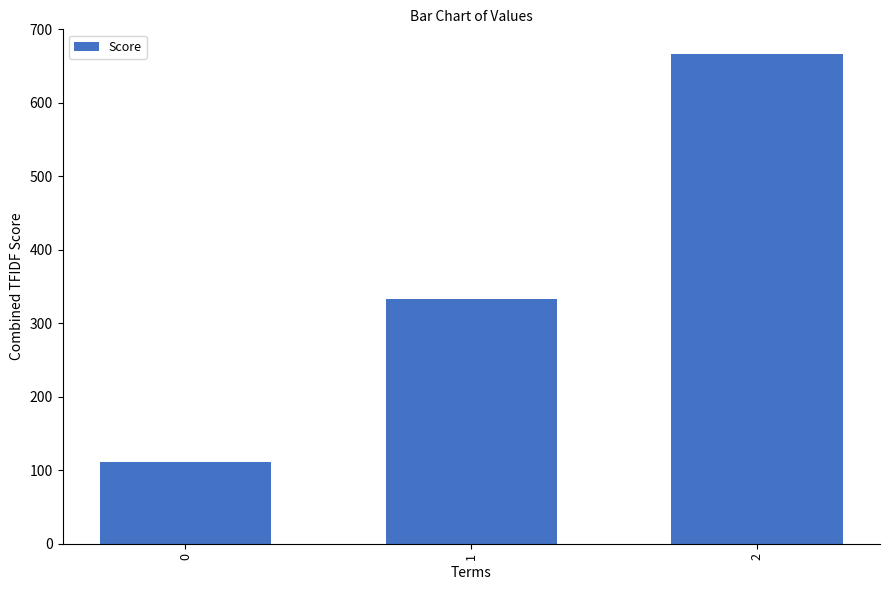

Reading left to right, list all the values displayed in this chart.

111.1	333.3	666.7